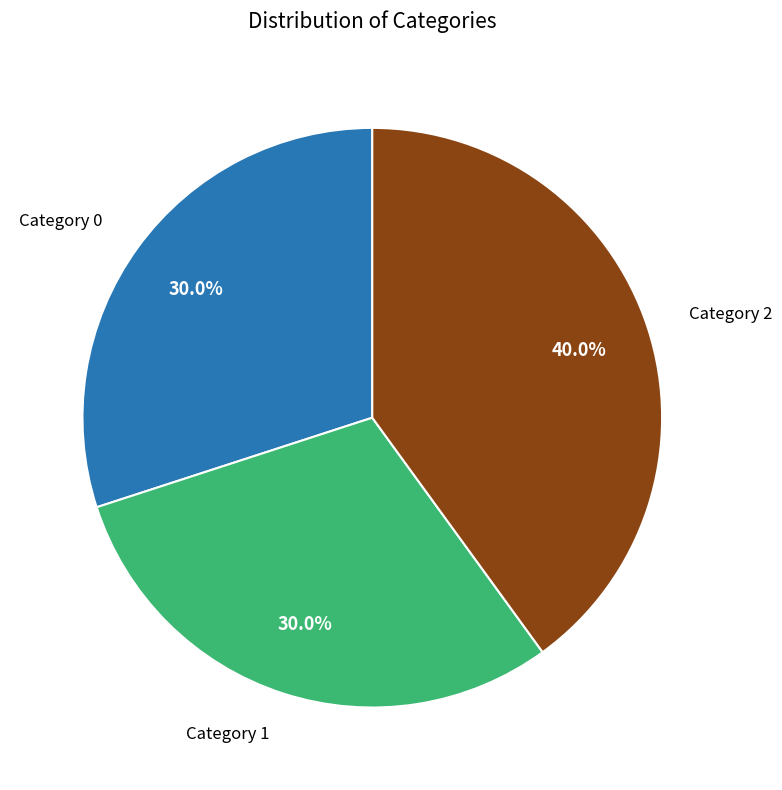

To the nearest percent, what is the difference between the largest and smallest slice percentages?

10%